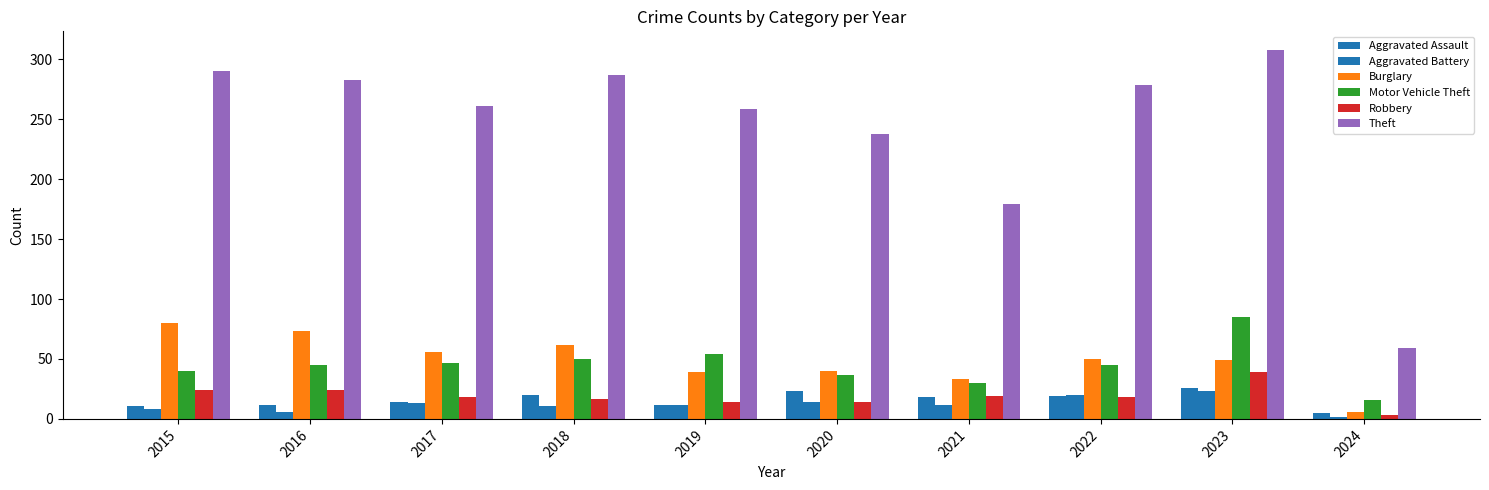

Rank the categories by Burglary value from highest to lowest.

2015, 2016, 2018, 2017, 2022, 2023, 2020, 2019, 2021, 2024